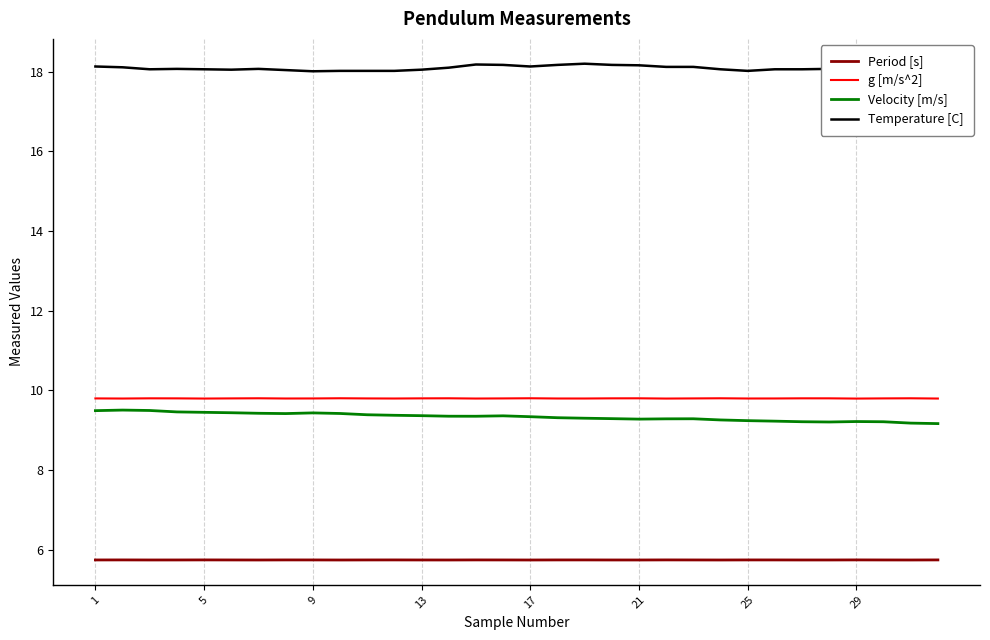

The g [m/s^2] series shows 16.4 at 29. True or false?

False